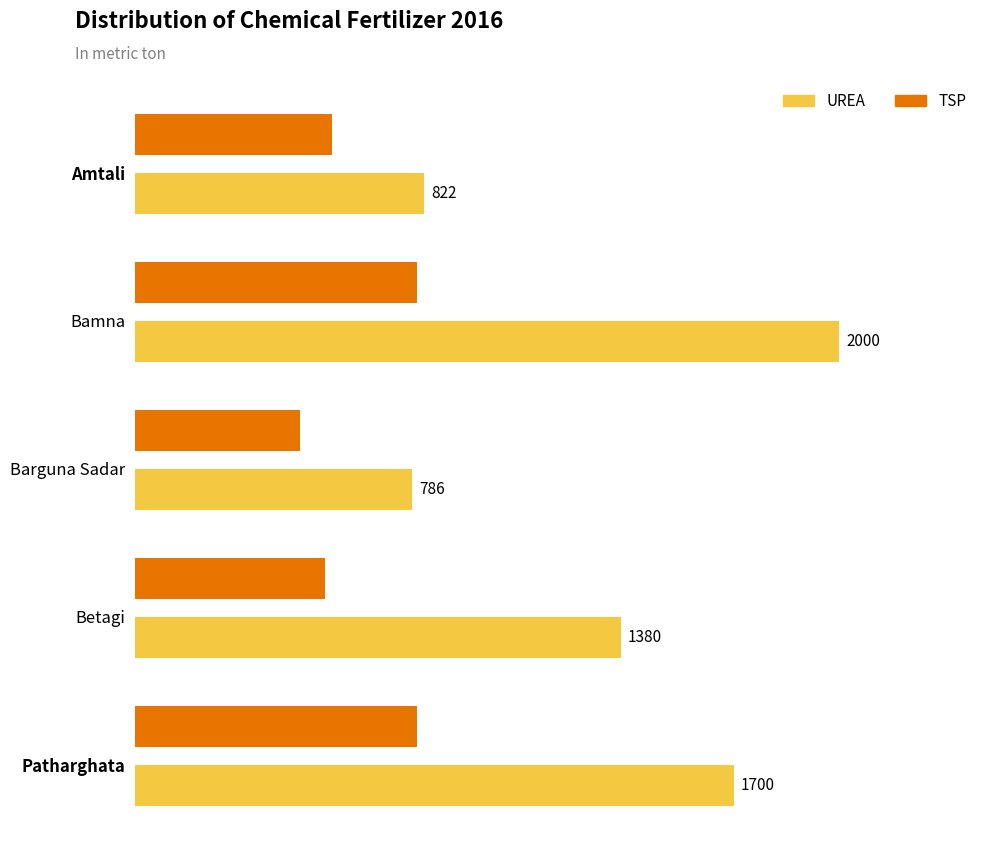

What is the difference between the maximum and minimum values in the TSP series?

330